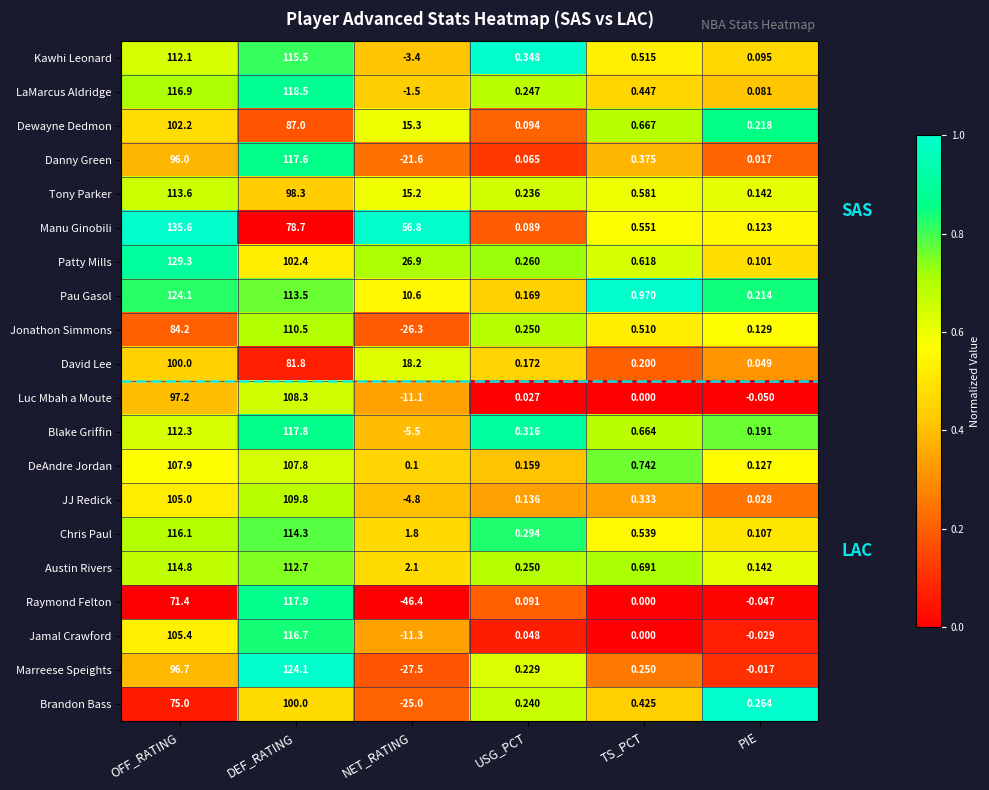

Where is Brandon Bass nearest to the value 37?

TS_PCT